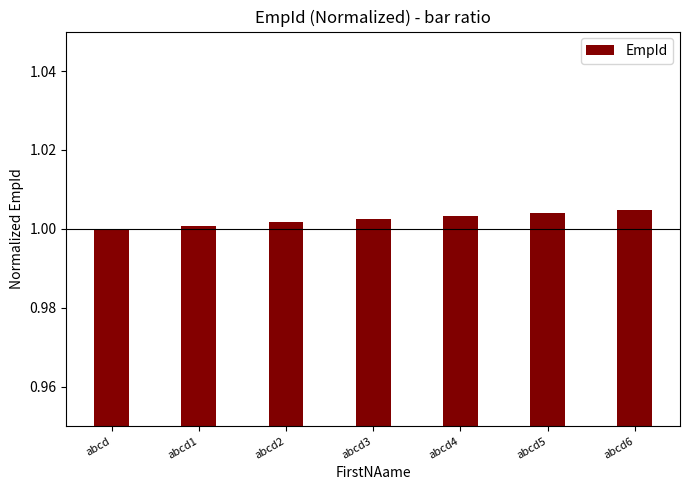

Is it true that the value at abcd4 is 1.0?

True